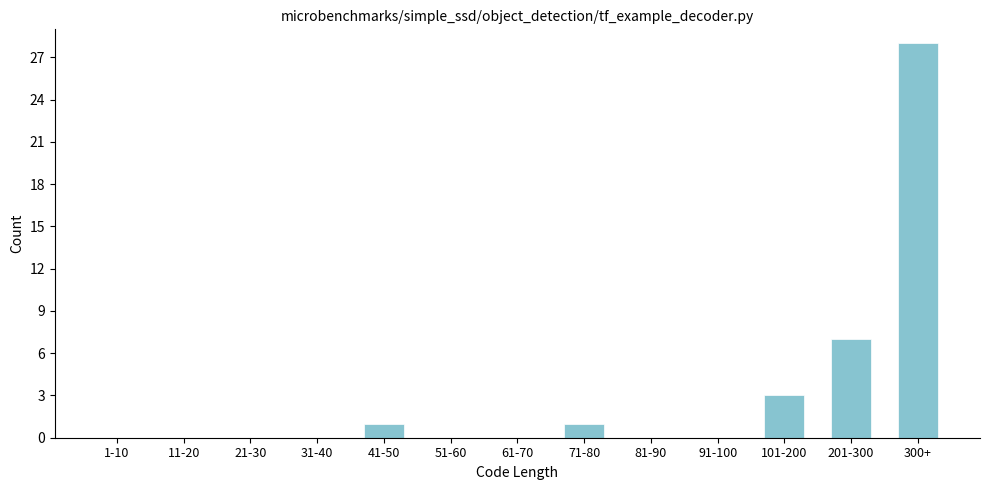

Reading left to right, transcribe all the data shown in this chart.

1-10=0	11-20=0	21-30=0	31-40=0	41-50=1	51-60=0	61-70=0	71-80=1	81-90=0	91-100=0	101-200=3	201-300=7	300+=28